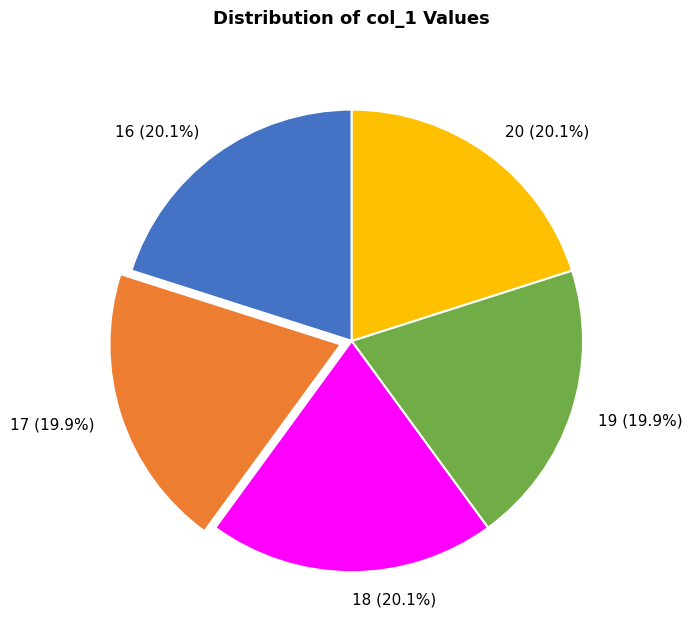

What is the ratio of the value at 18 to the value at 17?

1.0